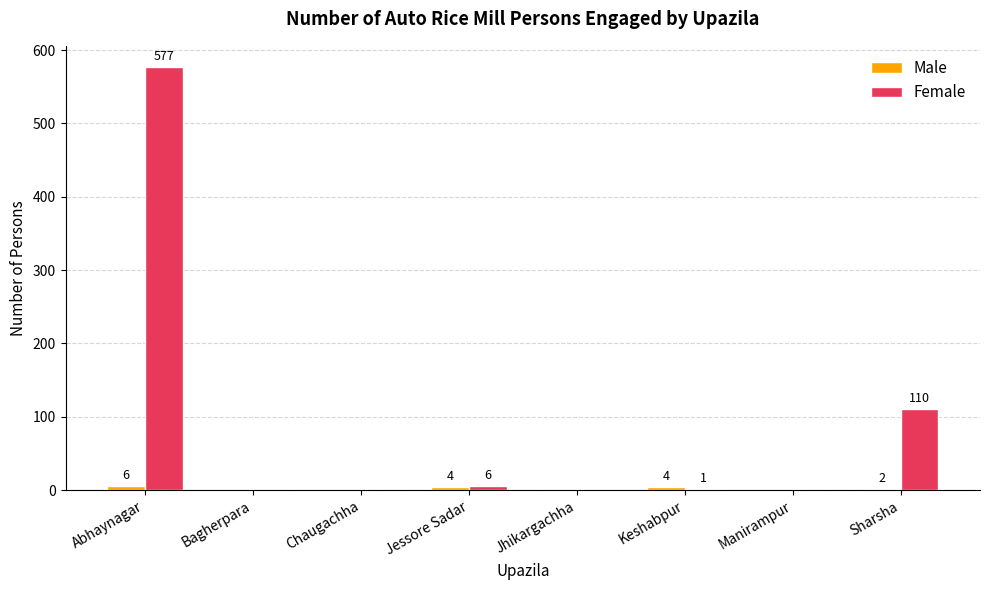

What is the maximum value for Female?

577